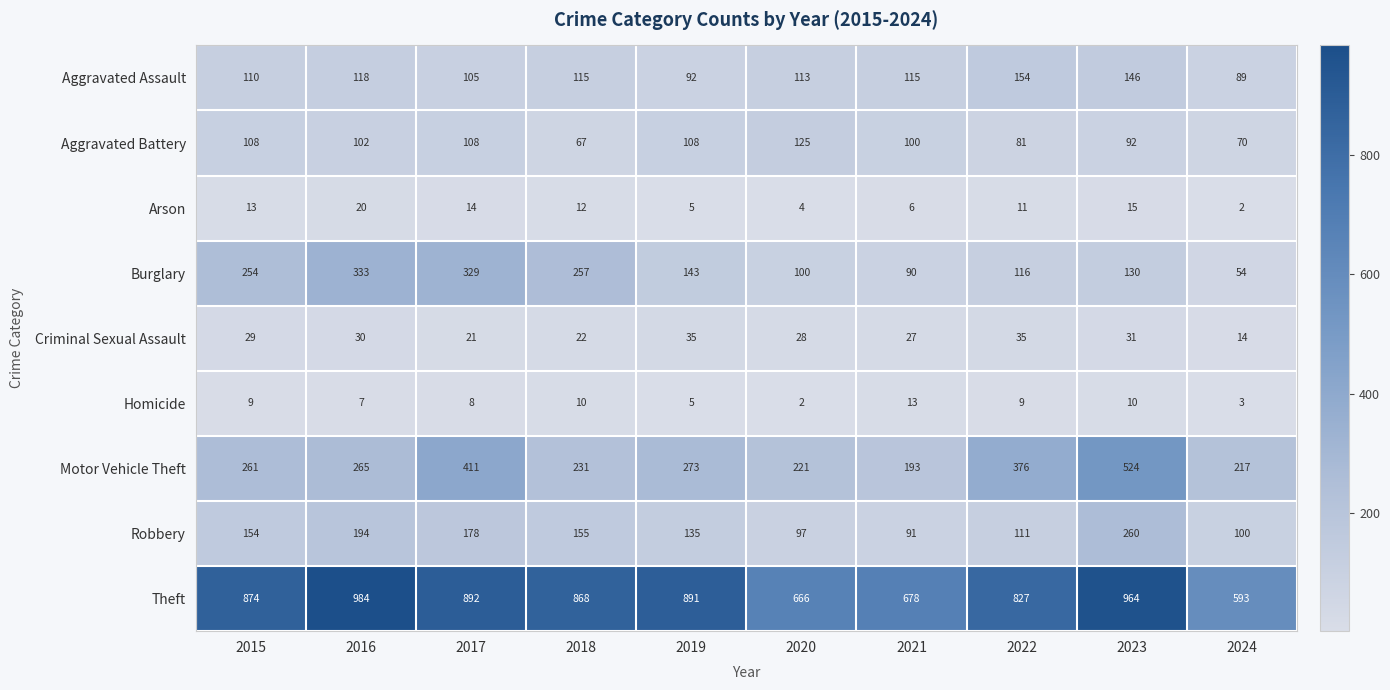

At which category is the sum across all series the highest?

2023